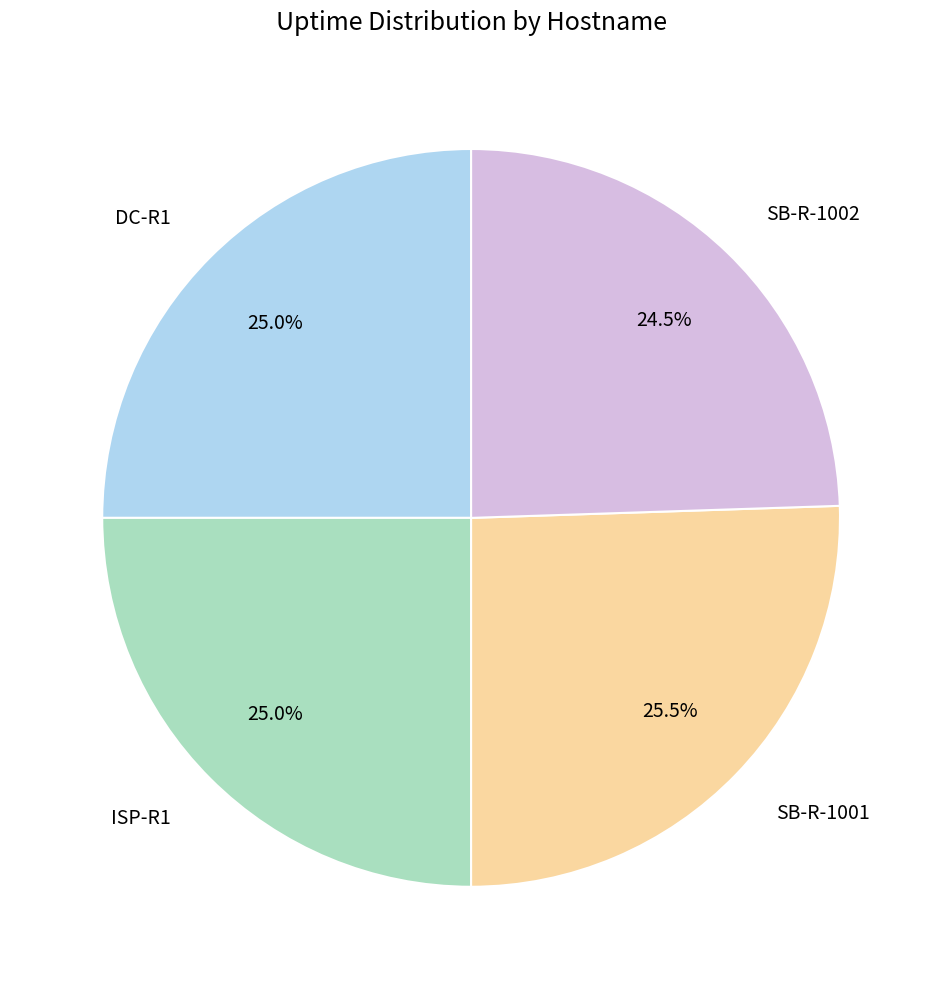

Which slice is the largest?

SB-R-1001